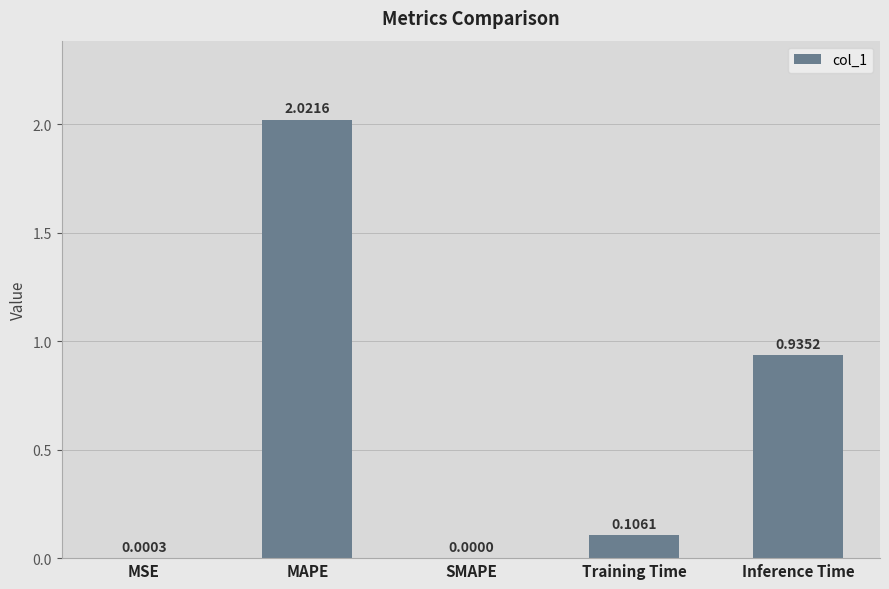

Which category has the highest value across all series?

MAPE